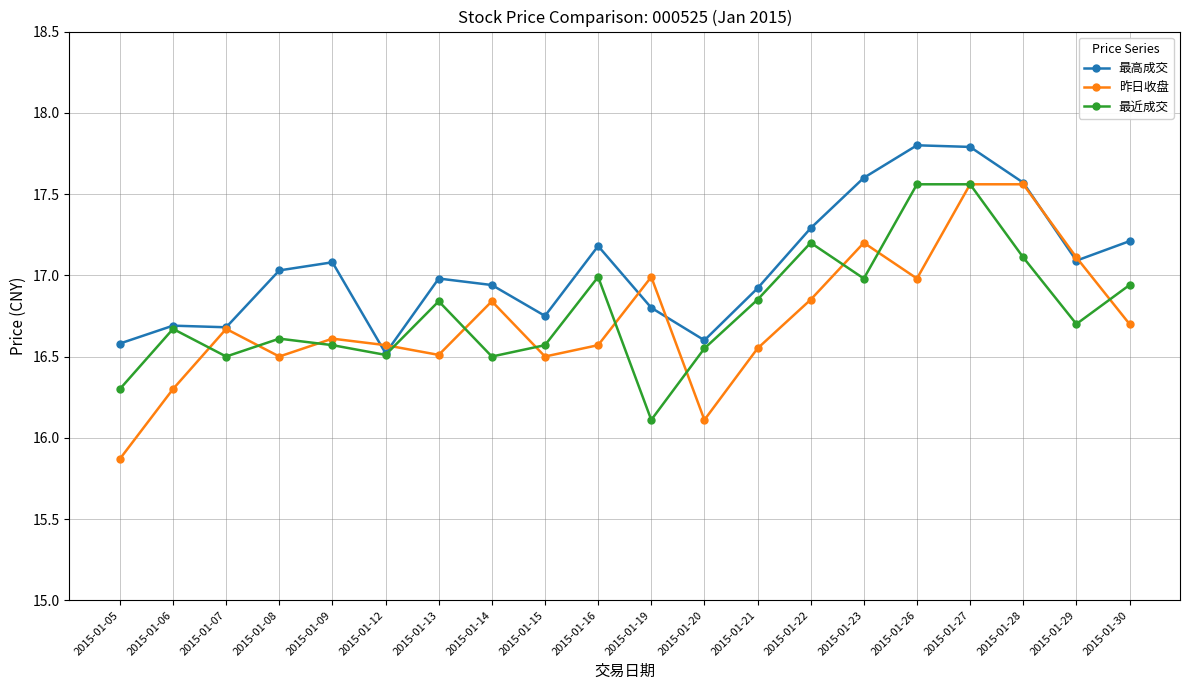

Where is the first local minimum for 昨日收盘?

2015-01-08